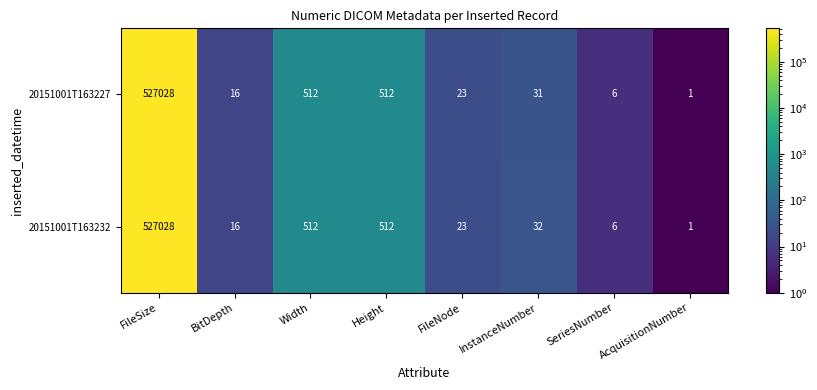

What is the difference between the second highest and second lowest values in the 20151001T163232 series?

506